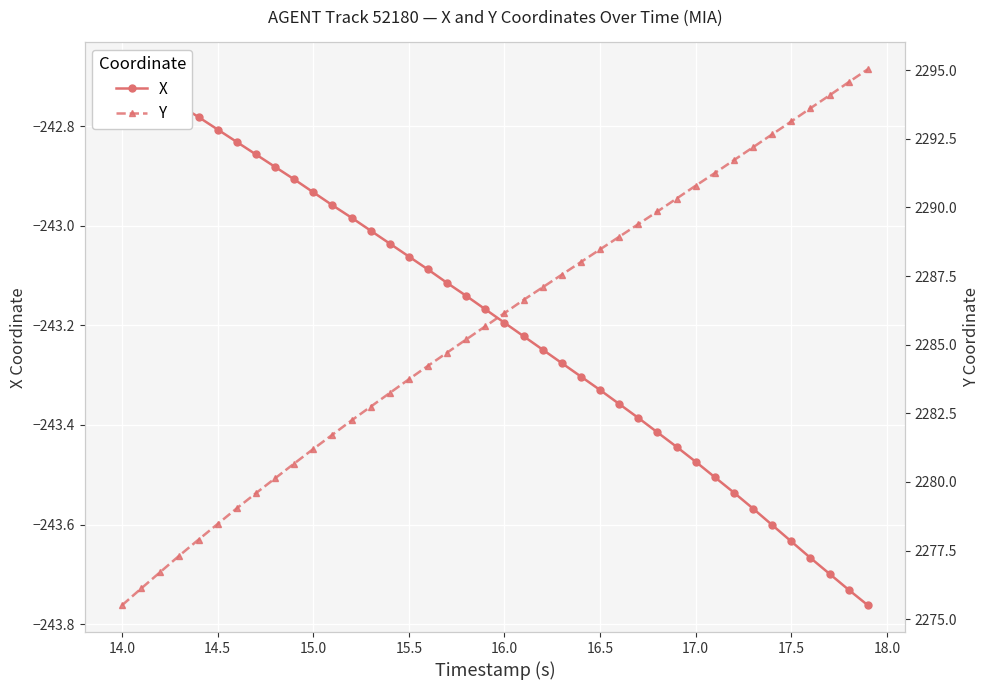

Is this an area chart (filled region under the line)?

No